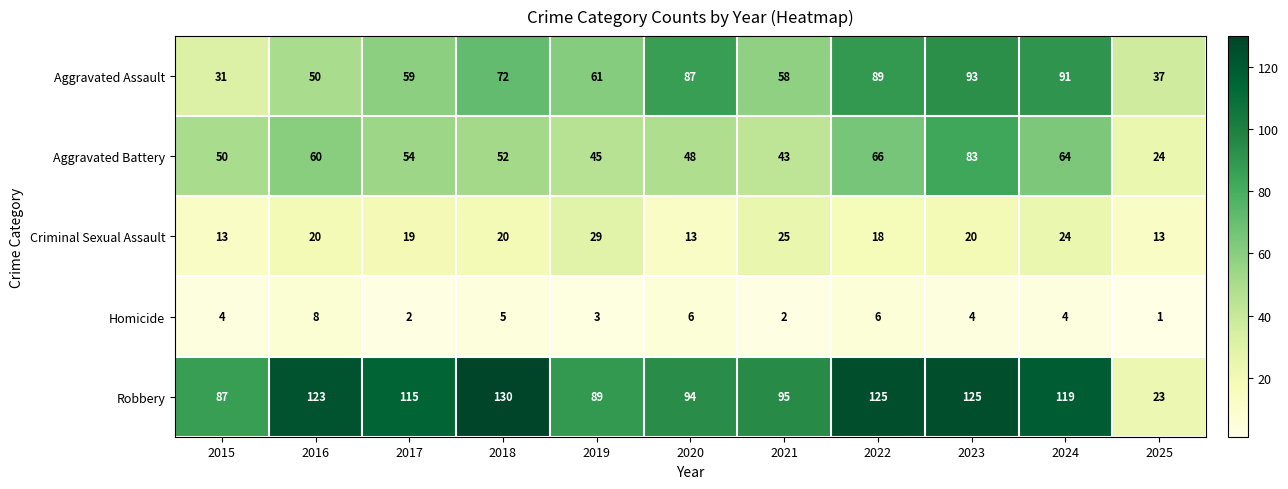

Between 2018 and 2021, which series saw the biggest shift?

Robbery